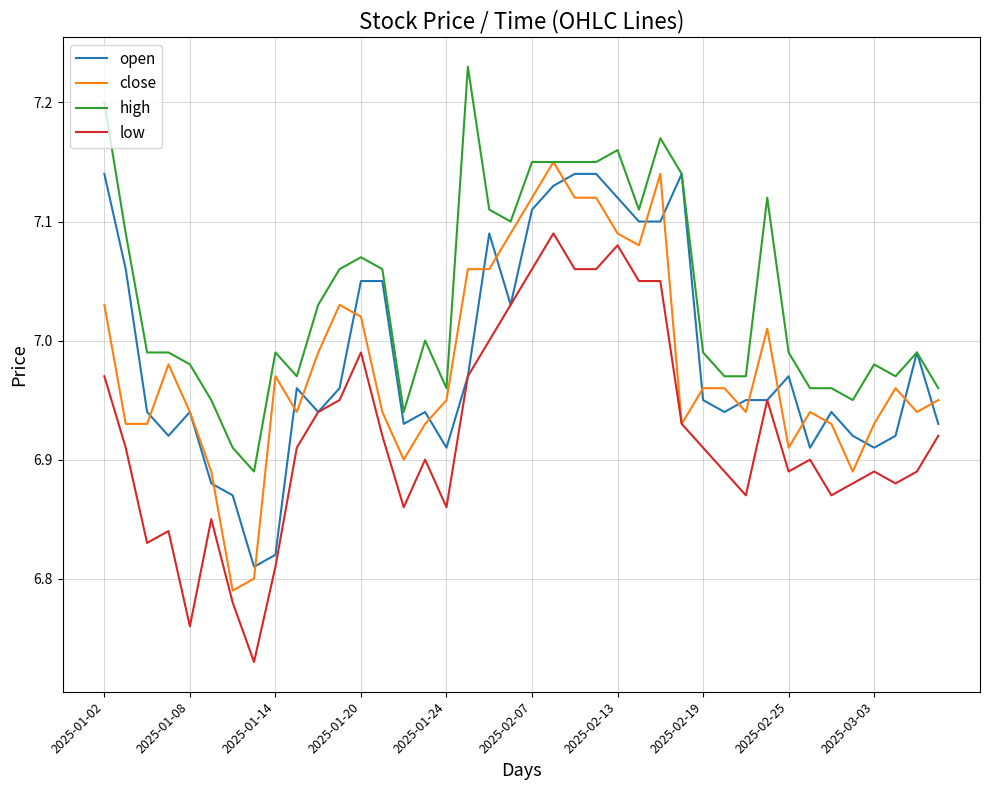

Which series has the largest total across all categories?

high